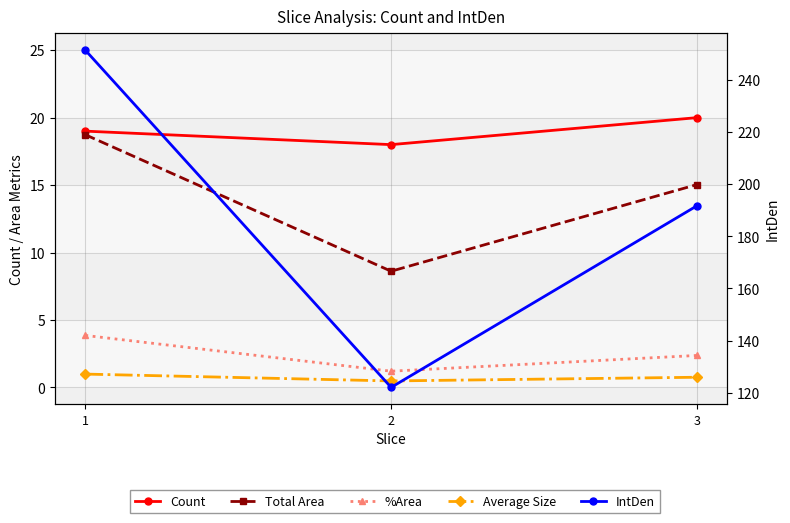

What is the value of the IntDen point at the 2nd from the left?

122.0